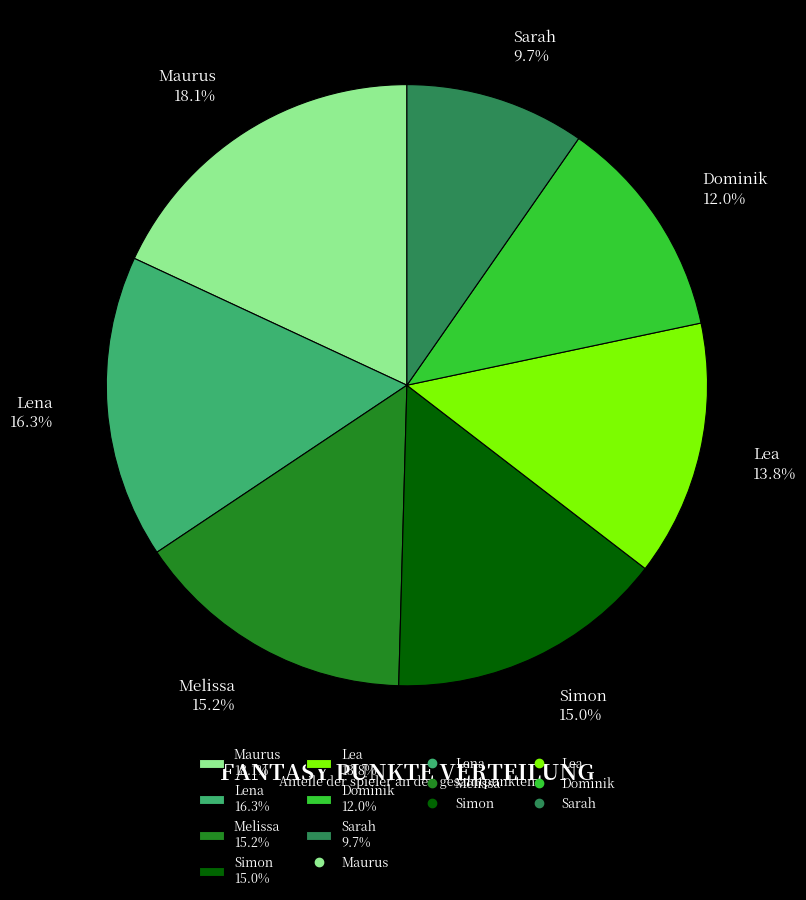

Approximately how many times larger is the value at Lena 16.3% compared to Simon 15.0%?

1.1